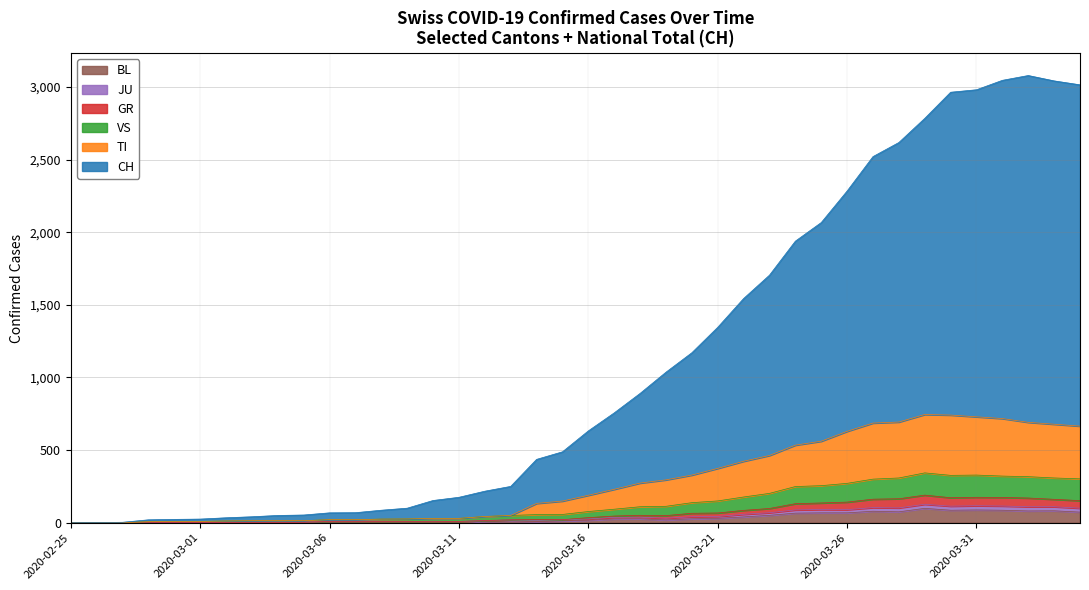

How many series are shown in this chart?

6